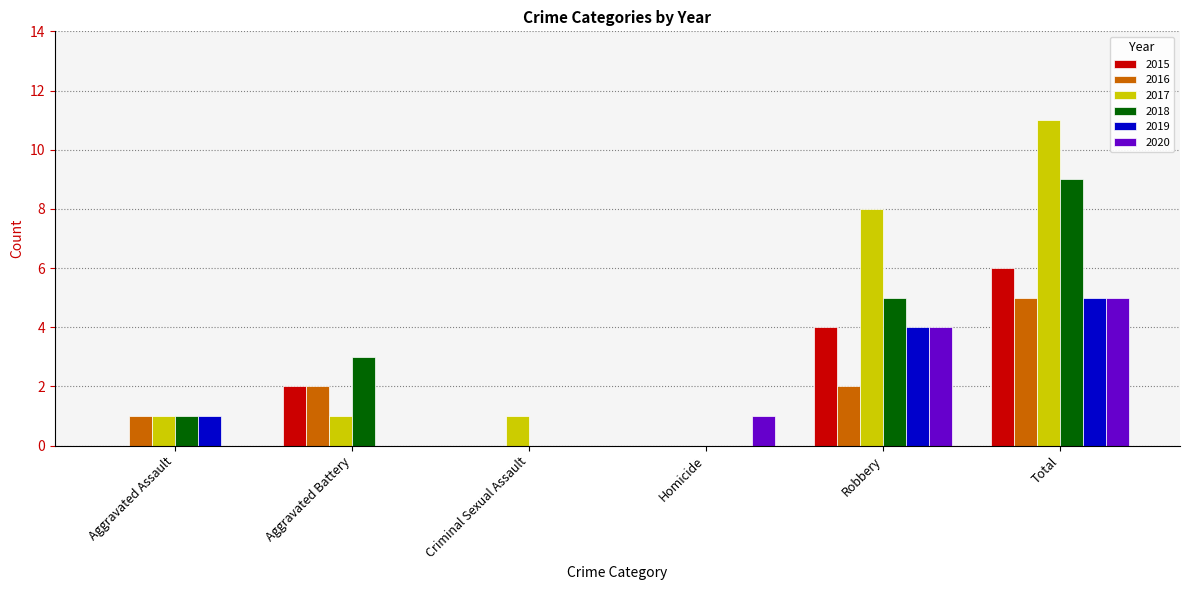

Count the number of categories in the chart.

6